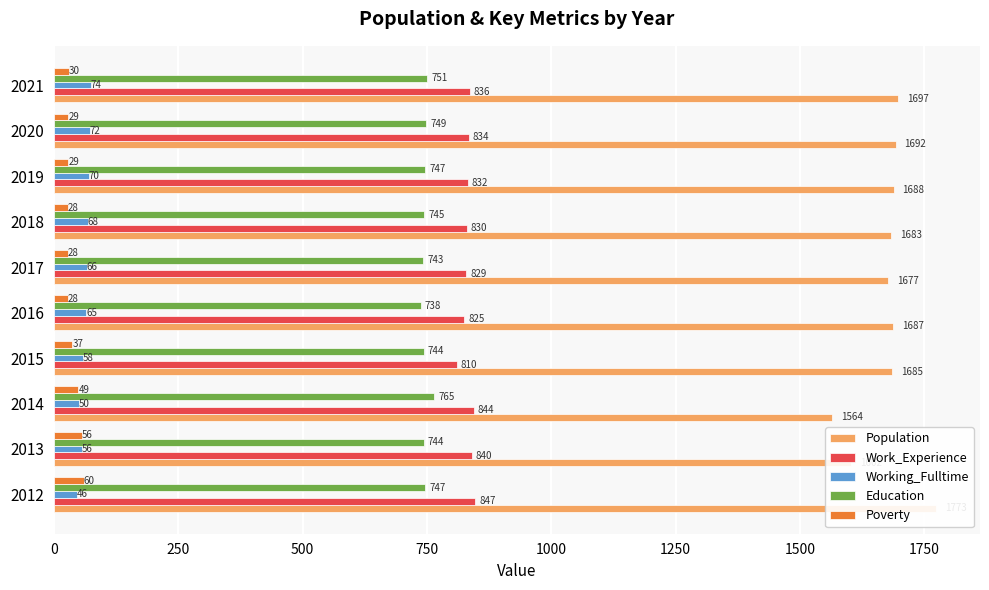

What is the sum of all Poverty values?

374